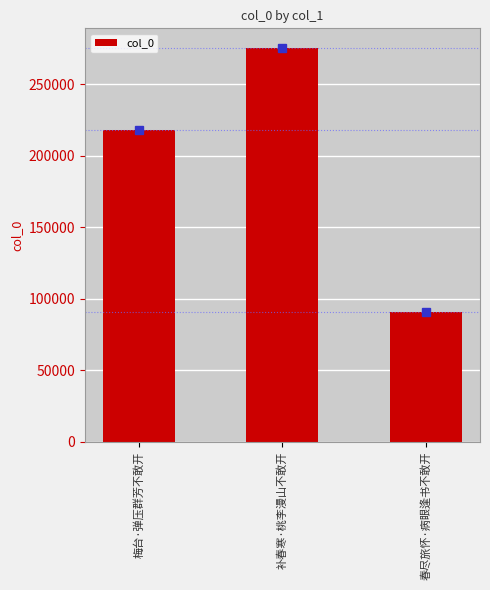

Which label corresponds to the smallest value in the chart?

春尽旅怀·病眼逢书不敢开